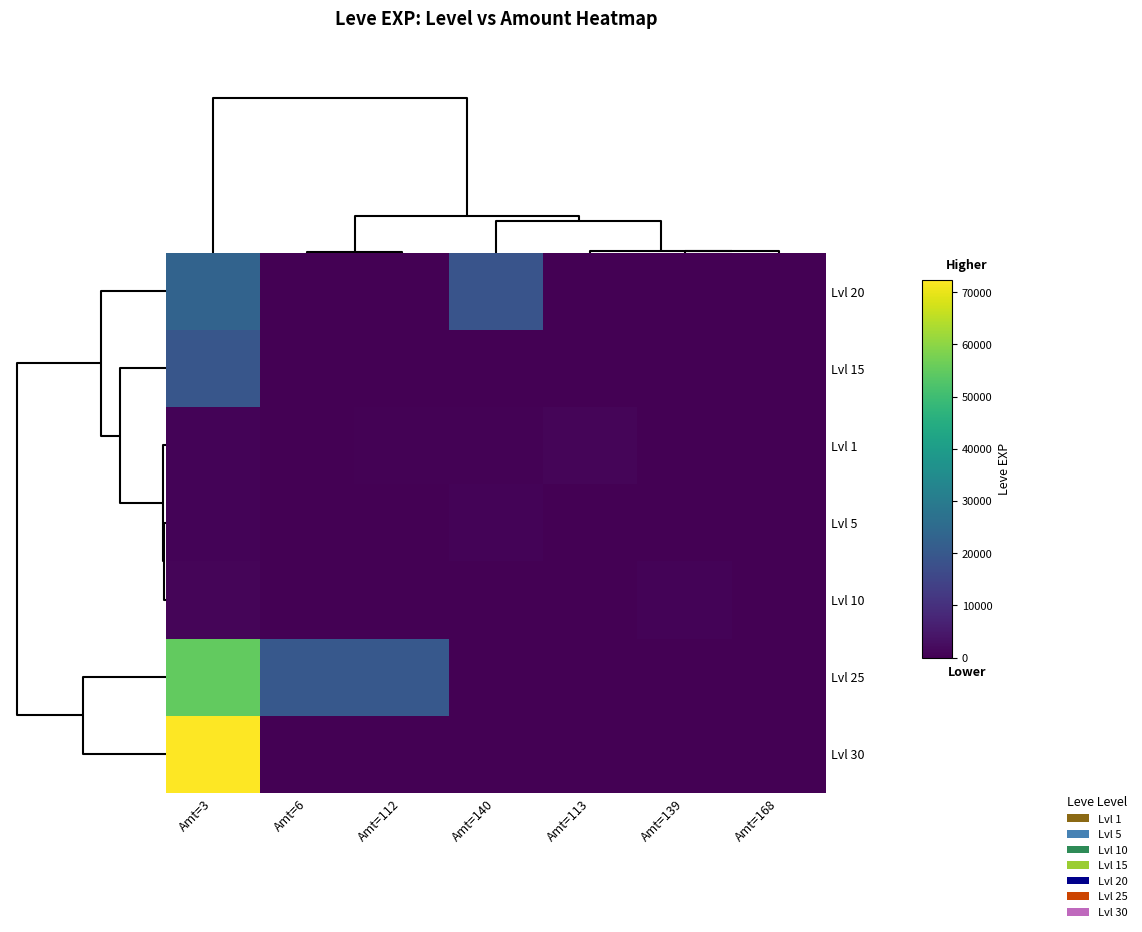

Between Amt=3 and Amt=140, which is larger?

Amt=3